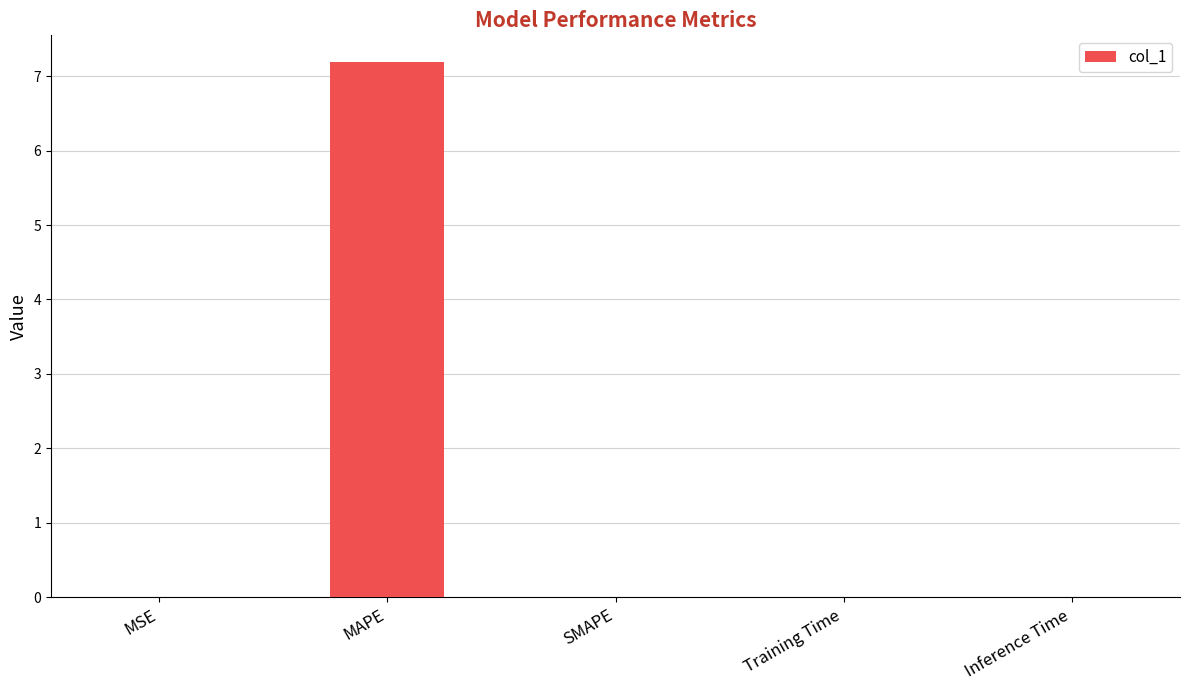

At which category does the chart reach its peak across all series?

MAPE